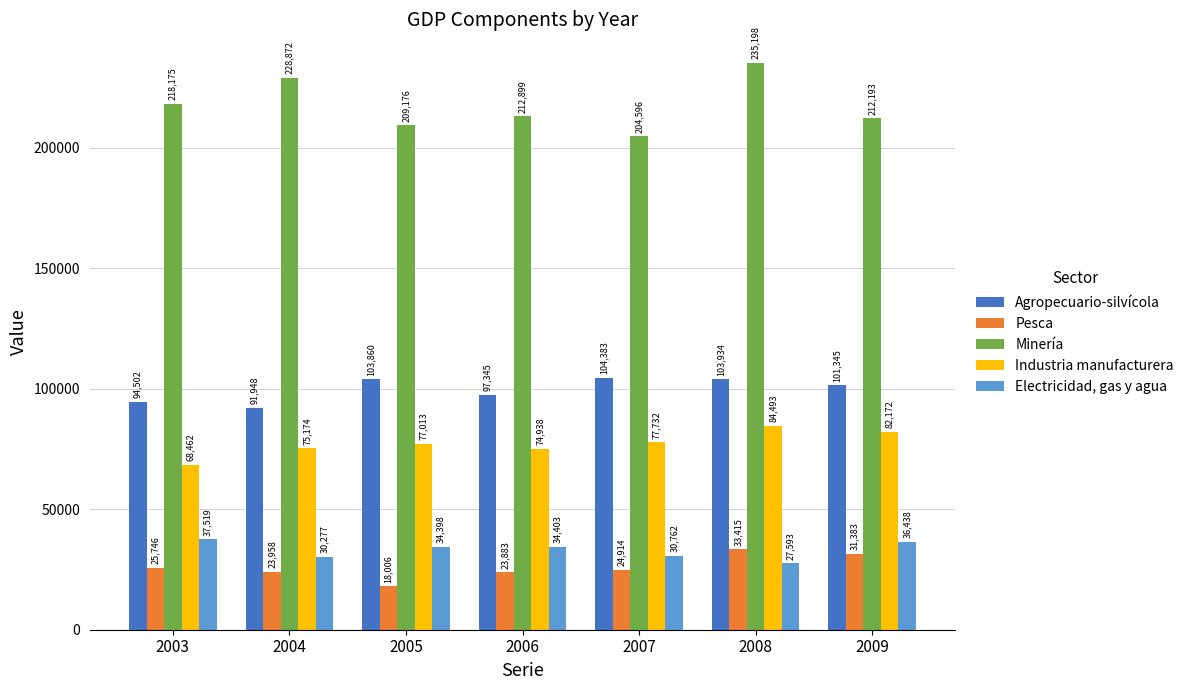

Reading right to left, what are all the values shown in this chart?

Agropecuario-silvícola: 2009=101345	2008=103934	2007=104383	2006=97345	2005=103860	2004=91948	2003=94502
Pesca: 2009=31383	2008=33415	2007=24914	2006=23883	2005=18006	2004=23958	2003=25746
Minería: 2009=212193	2008=235198	2007=204596	2006=212899	2005=209176	2004=228872	2003=218175
Industria manufacturera: 2009=82172	2008=84493	2007=77732	2006=74938	2005=77013	2004=75174	2003=68462
Electricidad, gas y agua: 2009=36438	2008=27593	2007=30762	2006=34403	2005=34398	2004=30277	2003=37519